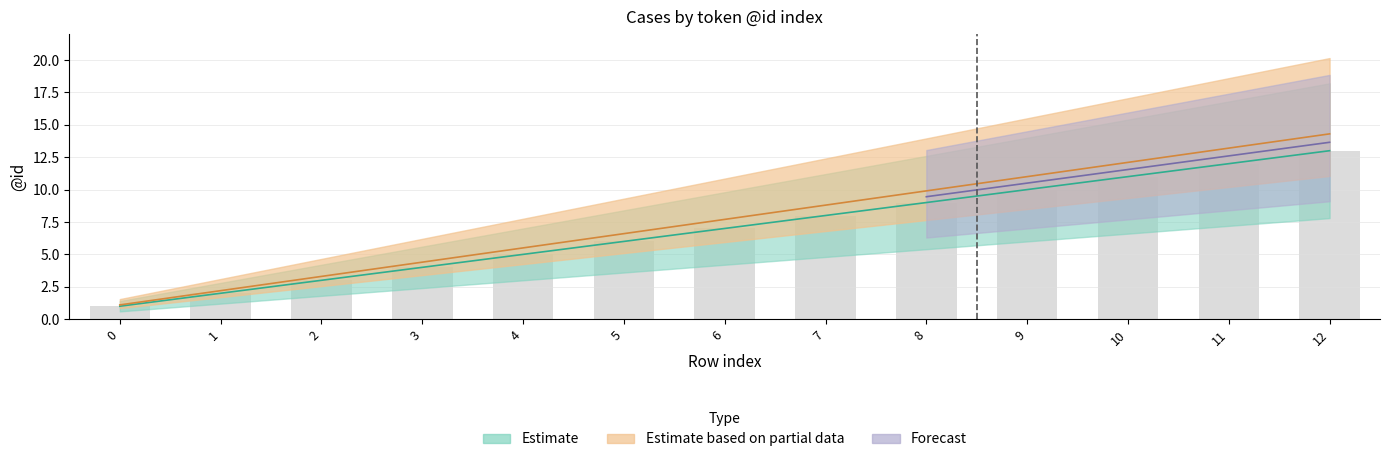

Are the bars horizontal?

No